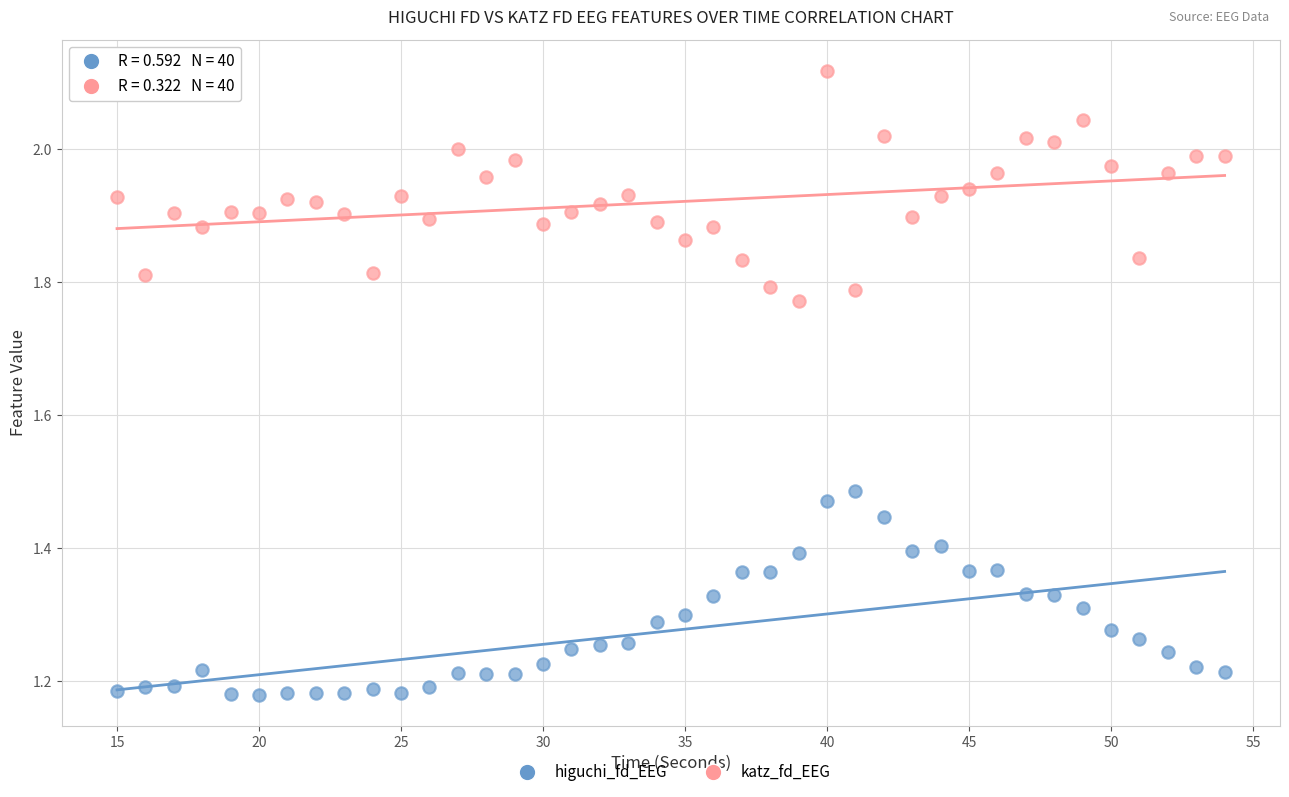

Across all data points, what is the range of X values (max minus min)?

39.0